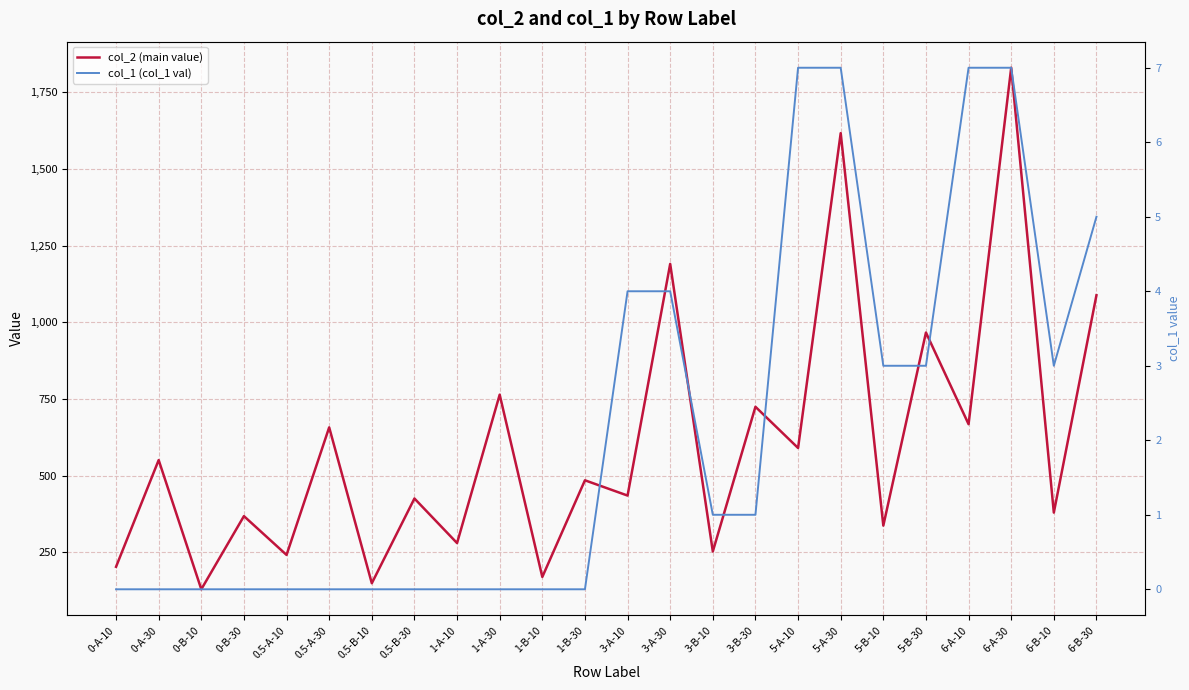

At 5-A-10, list the series in order from smallest to largest.

col_1 (col_1 val), col_2 (main value)